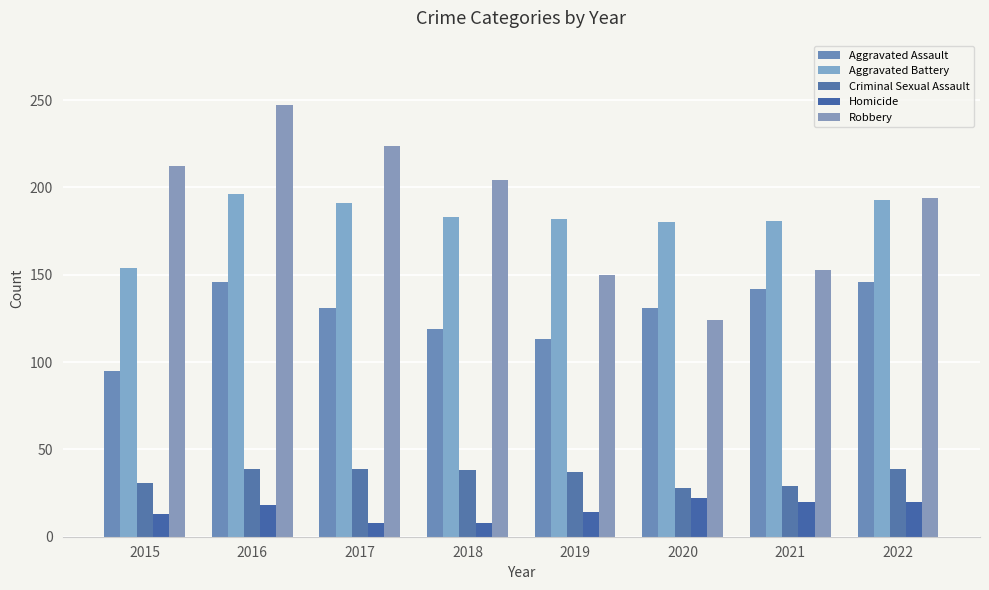

List the labels in order of Aggravated Assault value, smallest first.

2015, 2019, 2018, 2017, 2020, 2021, 2016, 2022